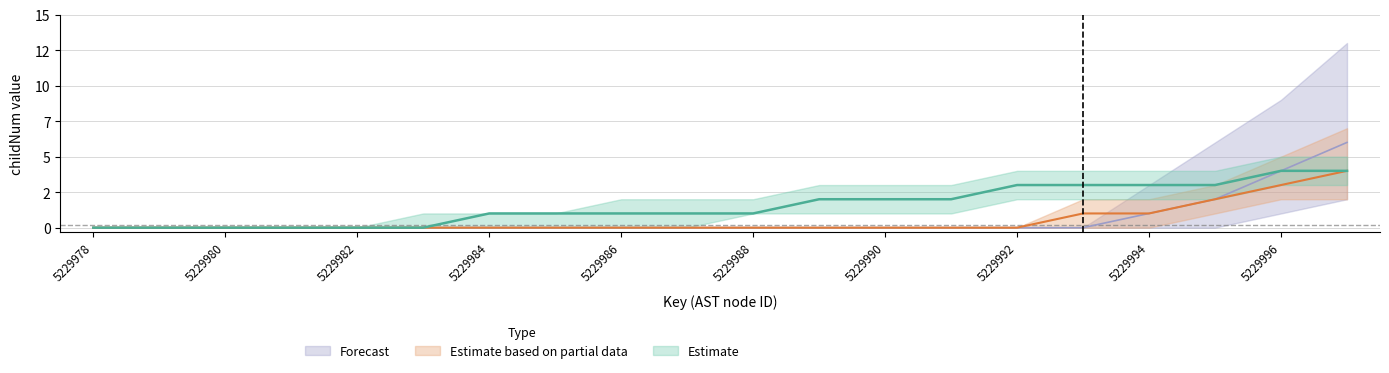

Reading left to right, extract all data points from this chart.

Estimate: 0	0	0	0	0	0	1	1	1	1	1	2	2	2	3	3	3	3	4	4
Estimate based on partial data: 0	0	0	0	0	0	0	0	0	0	0	0	0	0	0	1	1	2	3	4
Forecast: 0	0	0	0	0	0	0	0	0	0	0	0	0	0	0	0	1	2	4	6